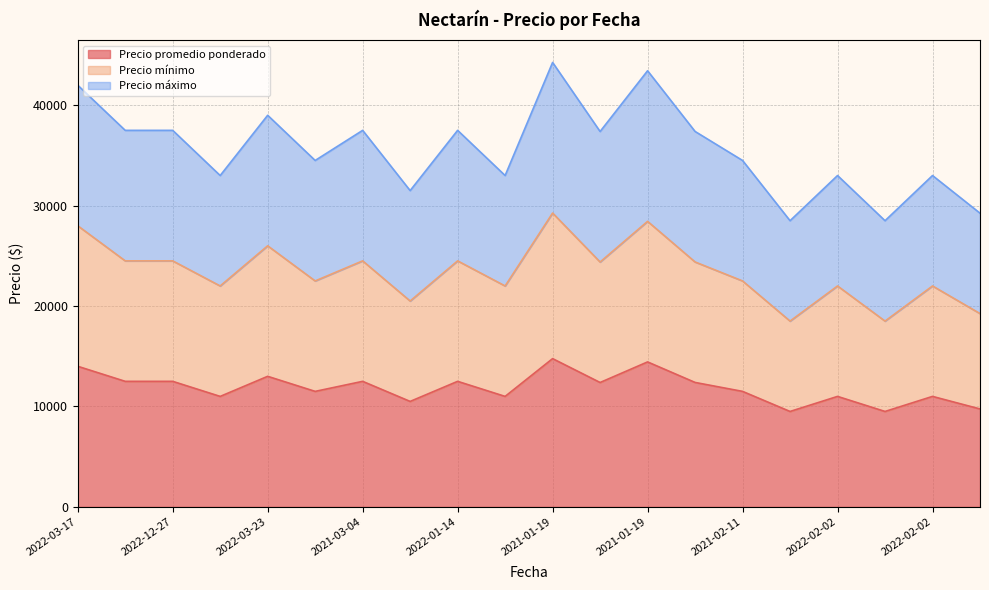

What is the label of the 19th point from the left?

2022-02-02